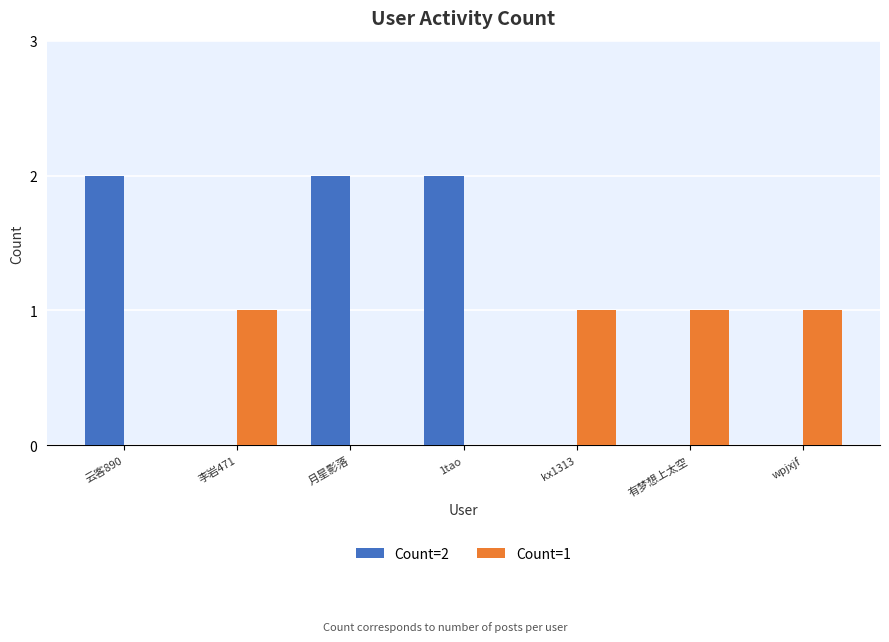

Which series has the largest total across all categories?

Count=2